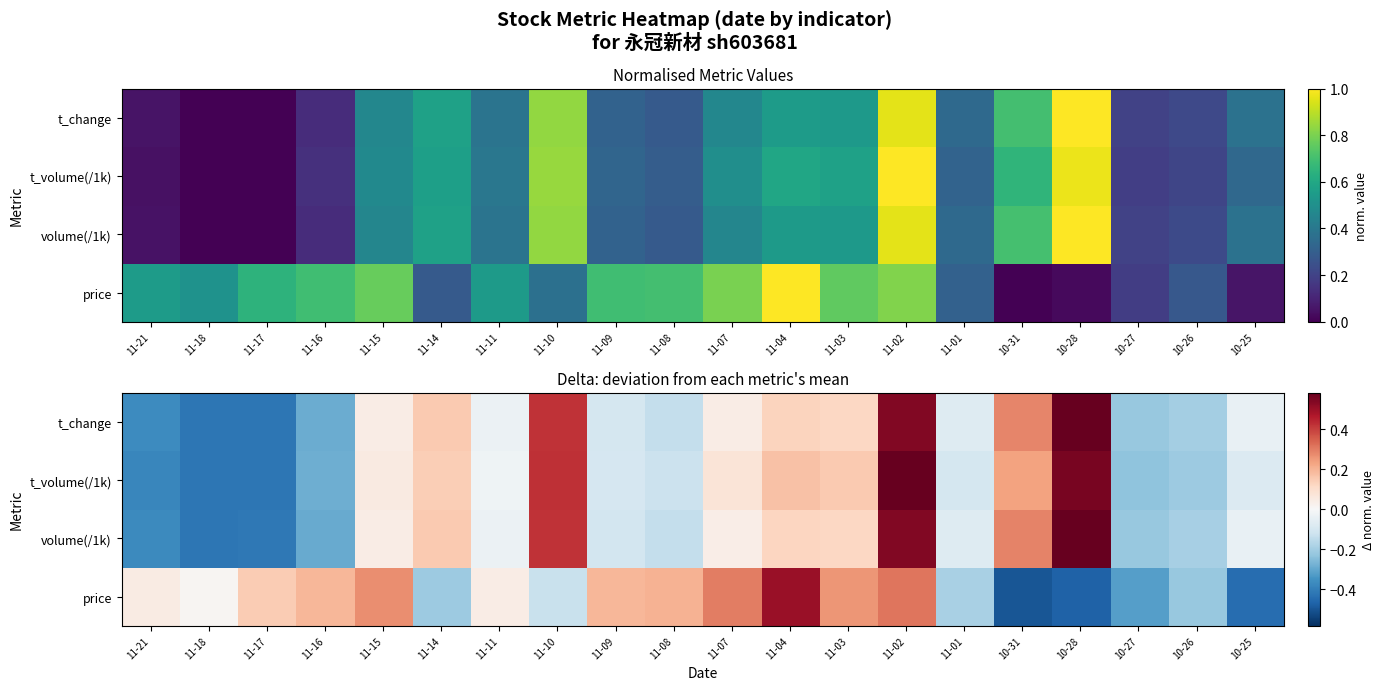

How many data points in volume(/1k) are less than 0?

11